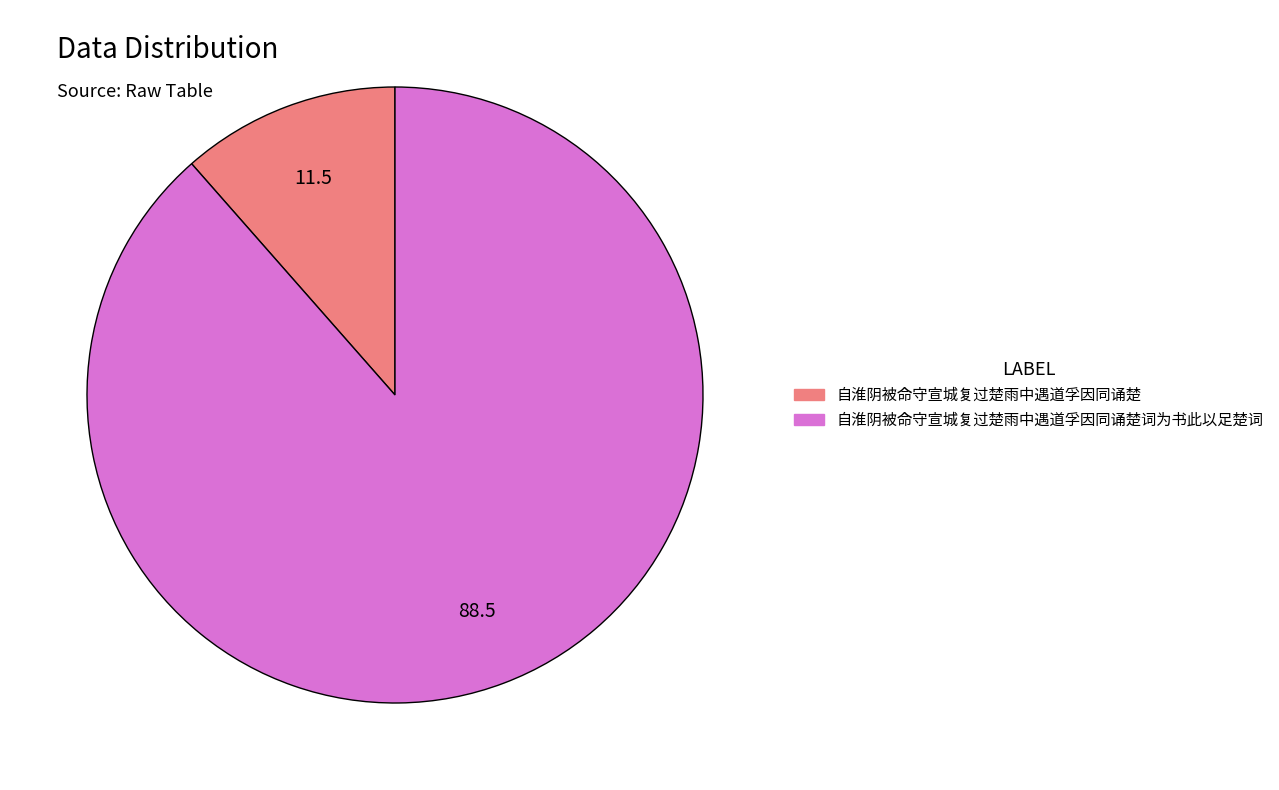

Is there a majority slice in this chart?

Yes